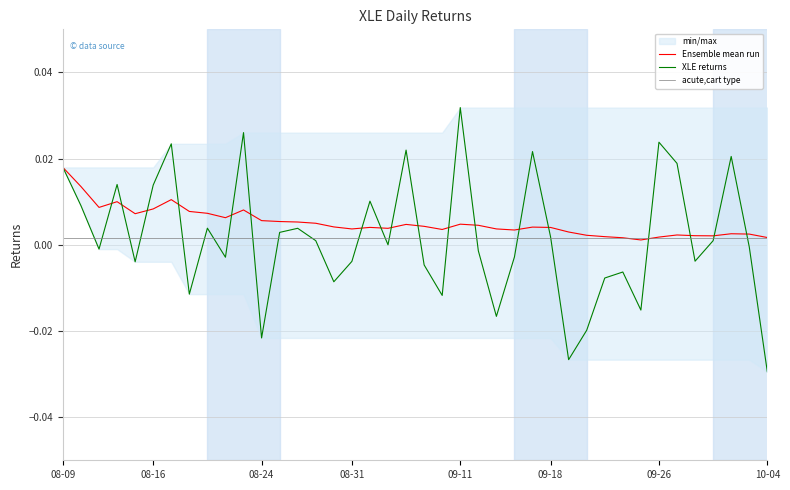

List the series in order of their peak value, highest first.

XLE returns, Ensemble mean run, acute,cart type